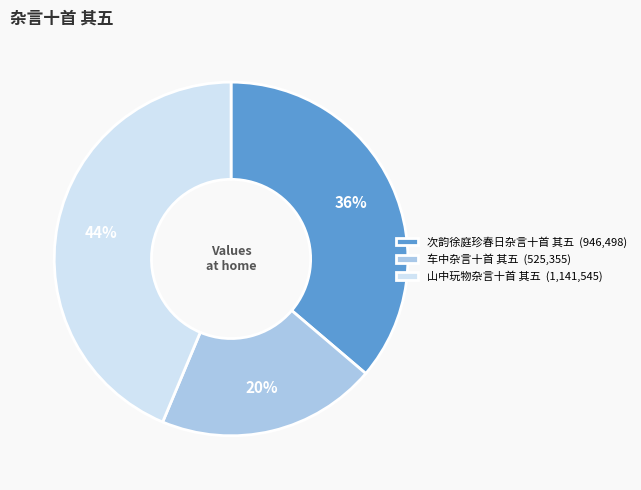

Does any single category account for the majority?

No